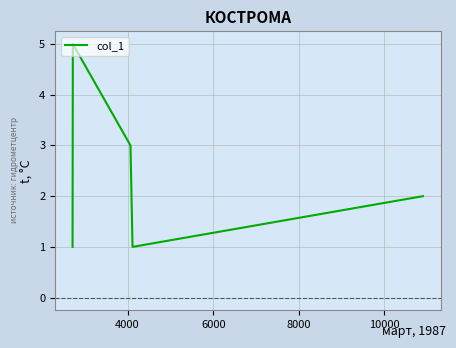

What is the difference between the maximum and minimum values?

4